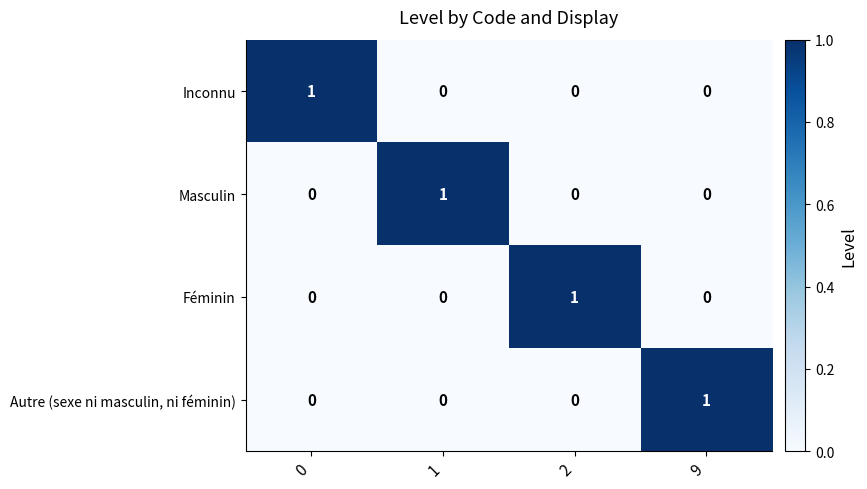

Is it true that Inconnu equals 1 at 0?

True